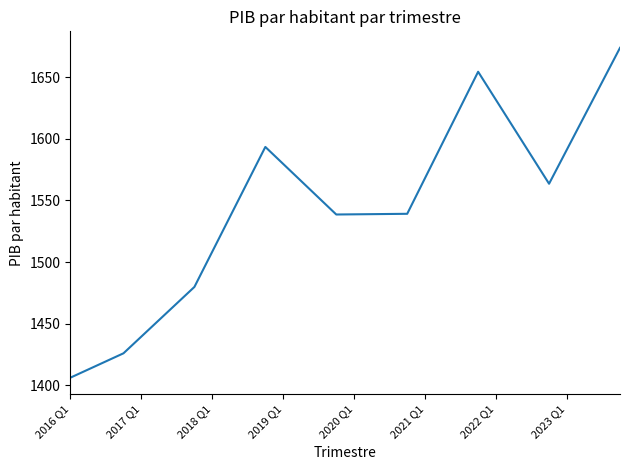

What is the maximum value shown in the chart?

1673.6